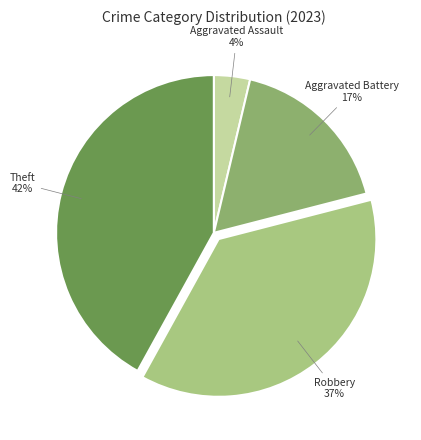

Is there any slice that represents more than half of the pie?

No